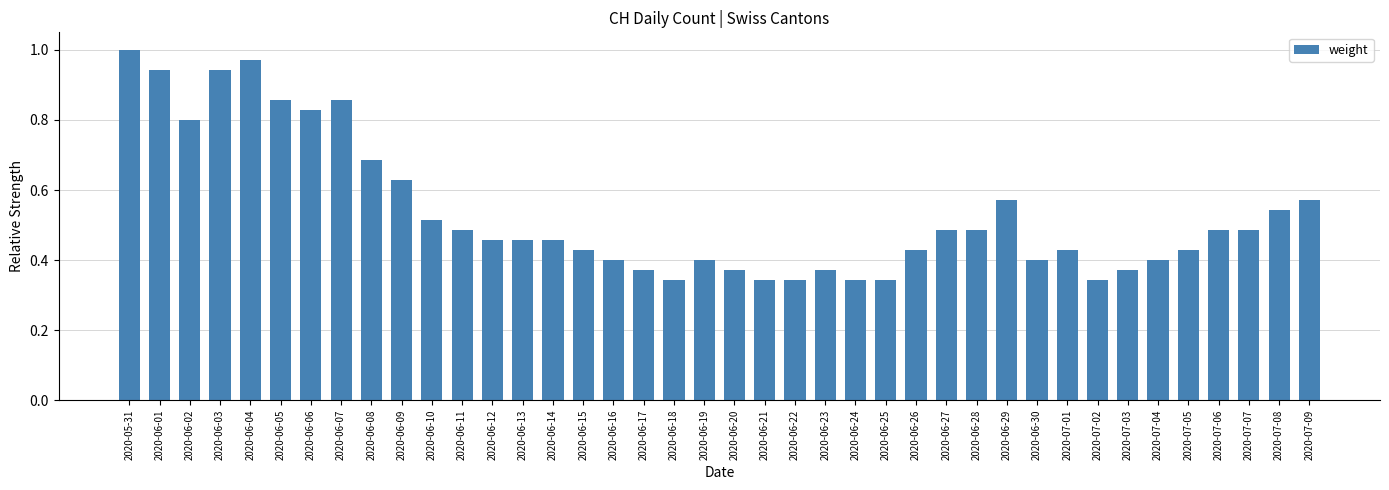

What is the sum of all values?

21.4